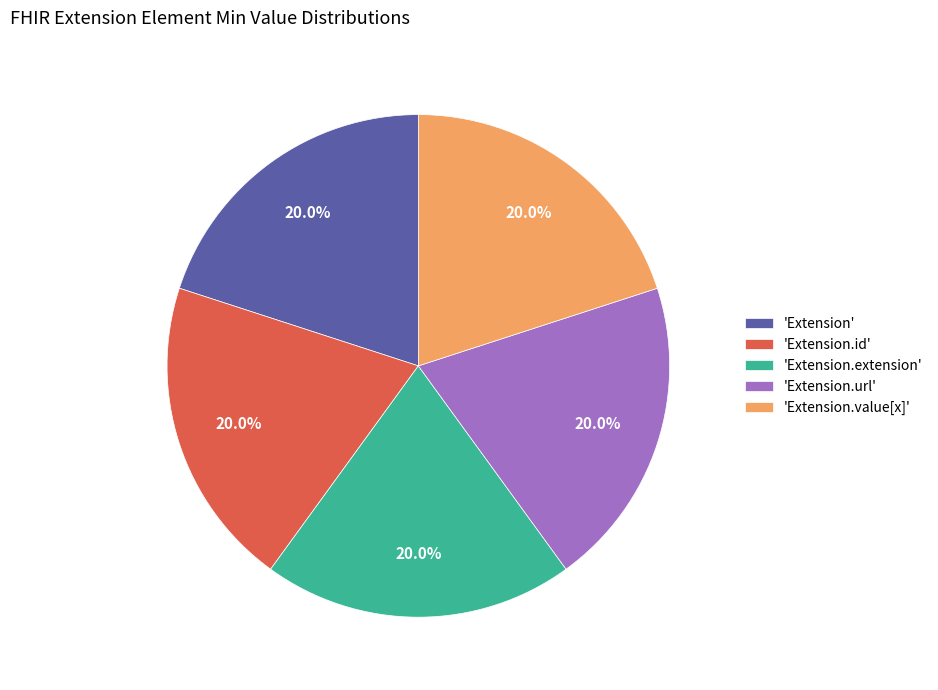

How much of the chart is everything except 'Extension.value[x]'?

80.0%